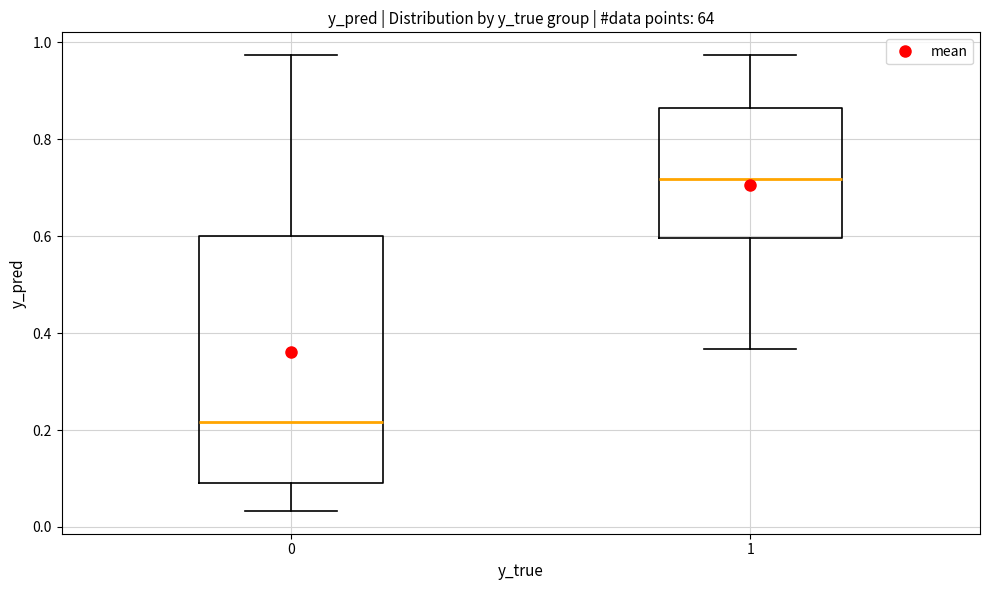

Where is the upper edge of the box at x = 0 on the y-axis? The values are not printed on the chart, so give them approximately, as read against the axis.

0.60